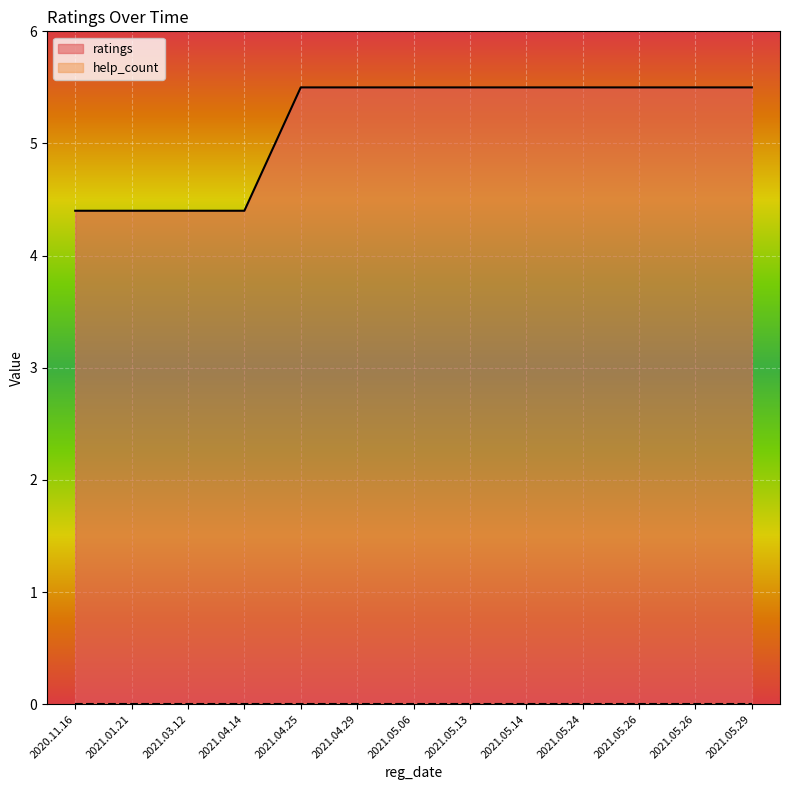

What is the change in value from 2021.03.12 to 2021.04.29?

+1.1